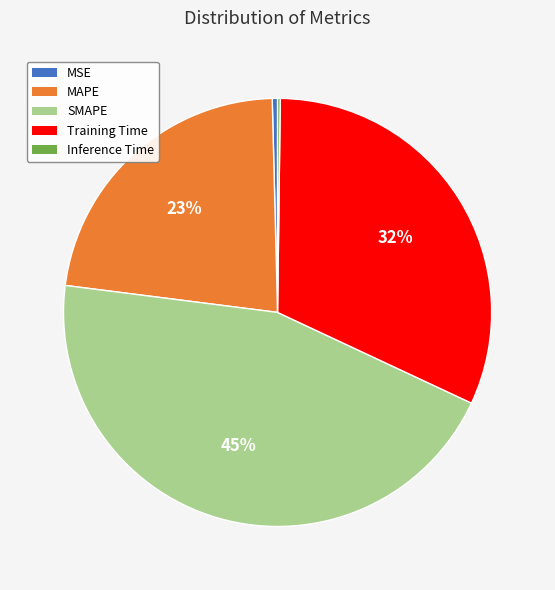

Is there a majority slice in this chart?

No